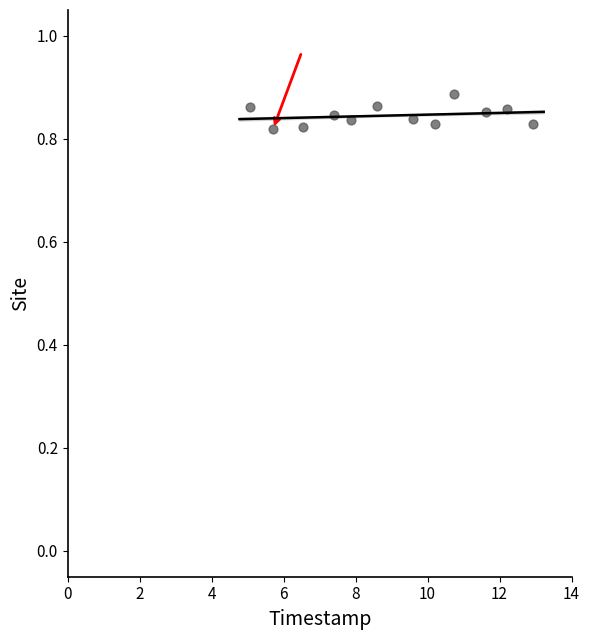

What is the average X value?

9.0